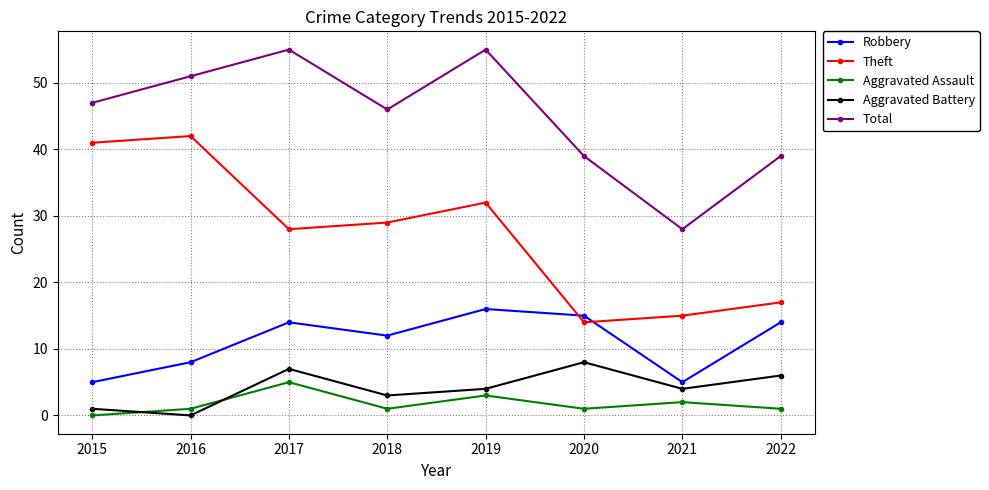

At which category does Aggravated Assault reach its first local peak?

2017